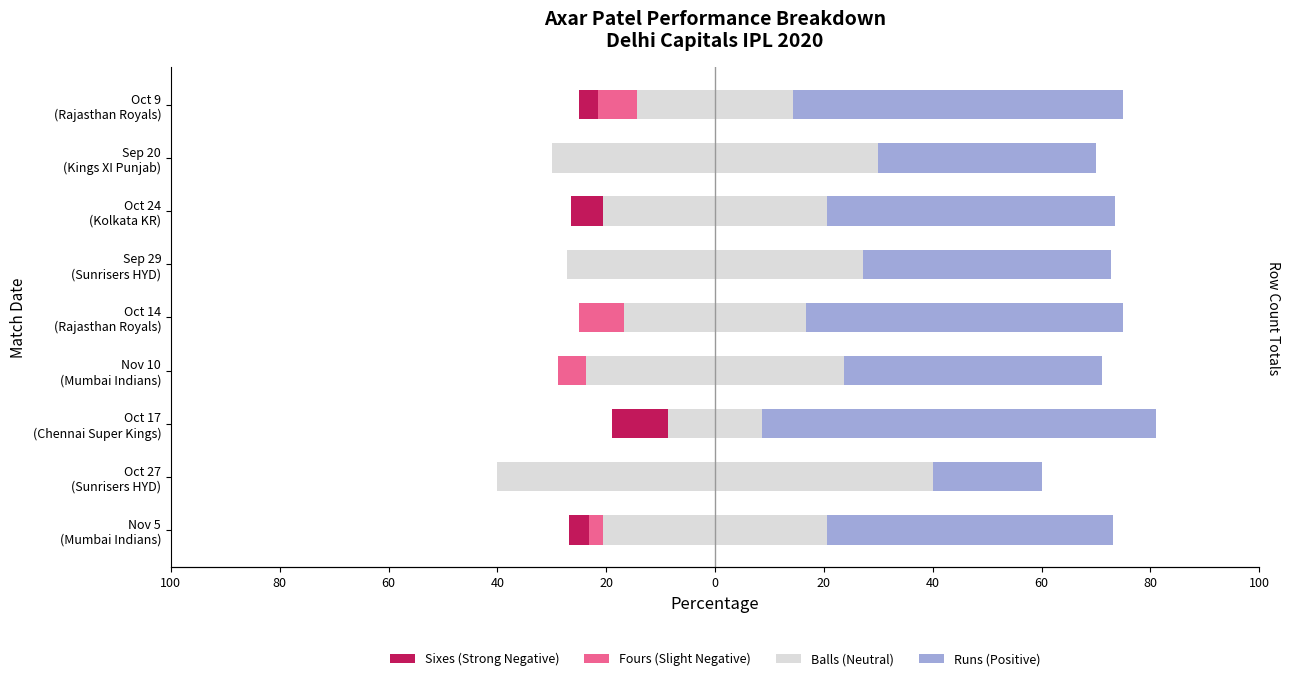

How many values in the Balls series exceed 41?

6